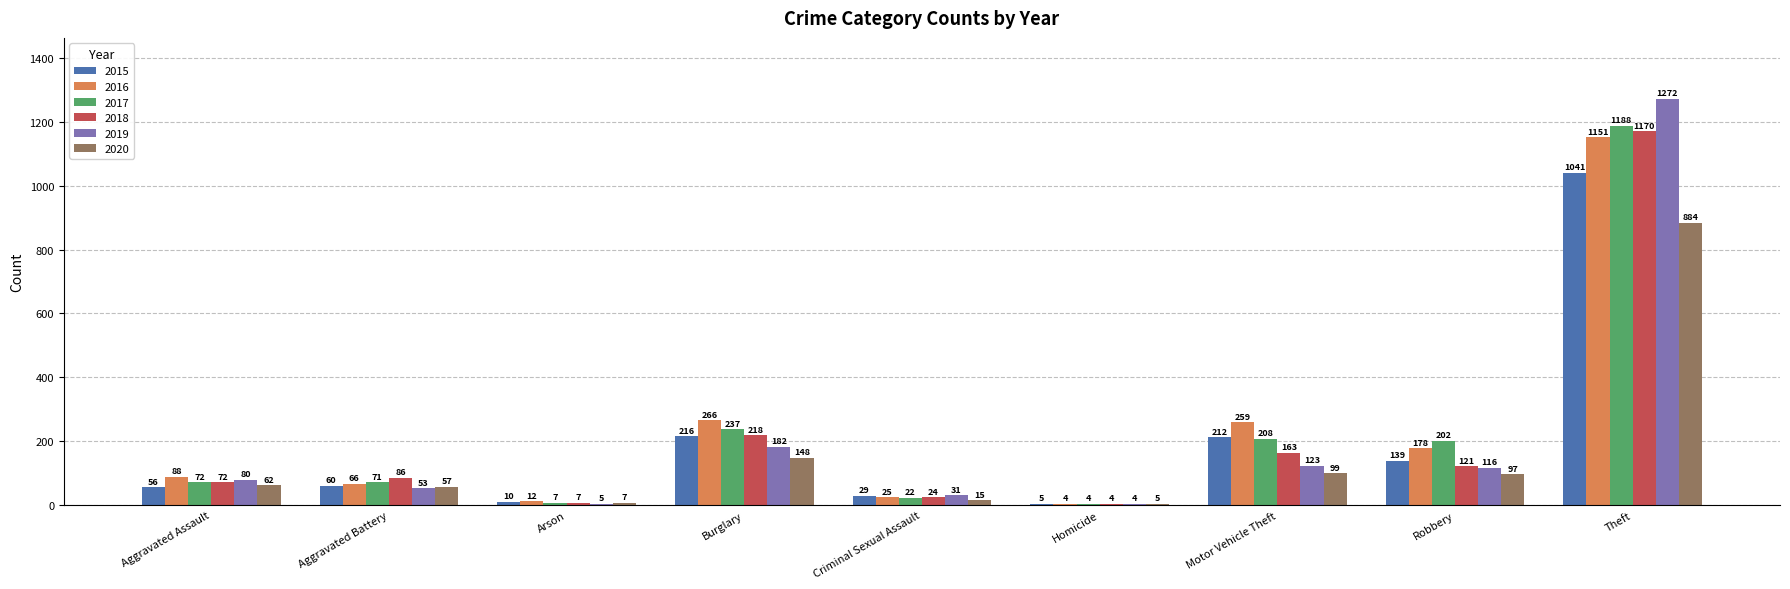

Reading left to right, list all the values displayed in this chart.

2015: Aggravated Assault=56	Aggravated Battery=60	Arson=10	Burglary=216	Criminal Sexual Assault=29	Homicide=5	Motor Vehicle Theft=212	Robbery=139	Theft=1041
2016: Aggravated Assault=88	Aggravated Battery=66	Arson=12	Burglary=266	Criminal Sexual Assault=25	Homicide=4	Motor Vehicle Theft=259	Robbery=178	Theft=1151
2017: Aggravated Assault=72	Aggravated Battery=71	Arson=7	Burglary=237	Criminal Sexual Assault=22	Homicide=4	Motor Vehicle Theft=208	Robbery=202	Theft=1188
2018: Aggravated Assault=72	Aggravated Battery=86	Arson=7	Burglary=218	Criminal Sexual Assault=24	Homicide=4	Motor Vehicle Theft=163	Robbery=121	Theft=1170
2019: Aggravated Assault=80	Aggravated Battery=53	Arson=5	Burglary=182	Criminal Sexual Assault=31	Homicide=4	Motor Vehicle Theft=123	Robbery=116	Theft=1272
2020: Aggravated Assault=62	Aggravated Battery=57	Arson=7	Burglary=148	Criminal Sexual Assault=15	Homicide=5	Motor Vehicle Theft=99	Robbery=97	Theft=884